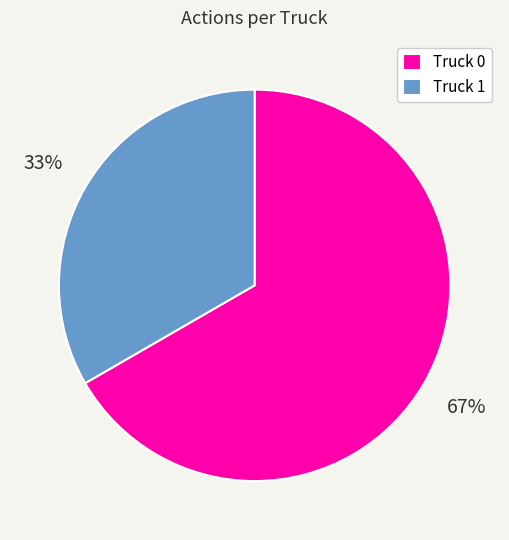

Between Truck 1 and Truck 0, which is larger?

Truck 0